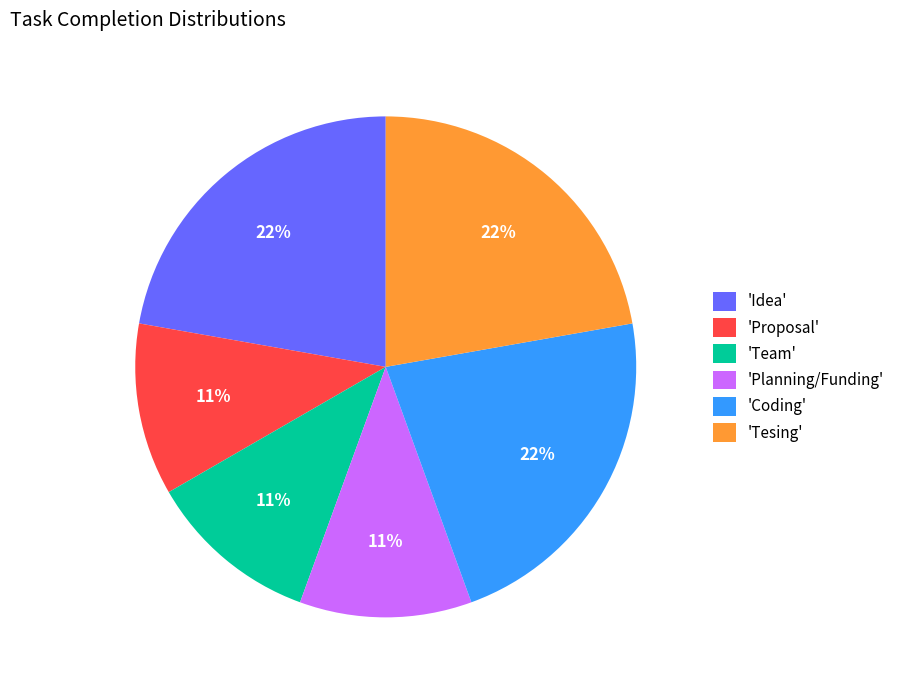

To the nearest percent, what percentage of the pie is 'Idea'?

22%